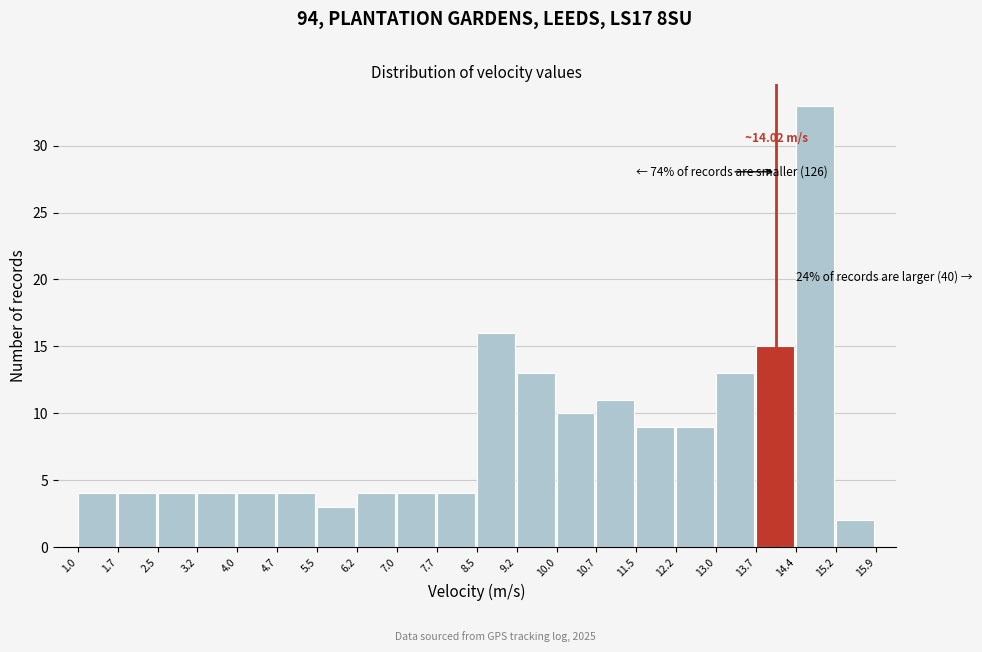

Which range on the x-axis has the tallest bar?

14.4 to 15.2